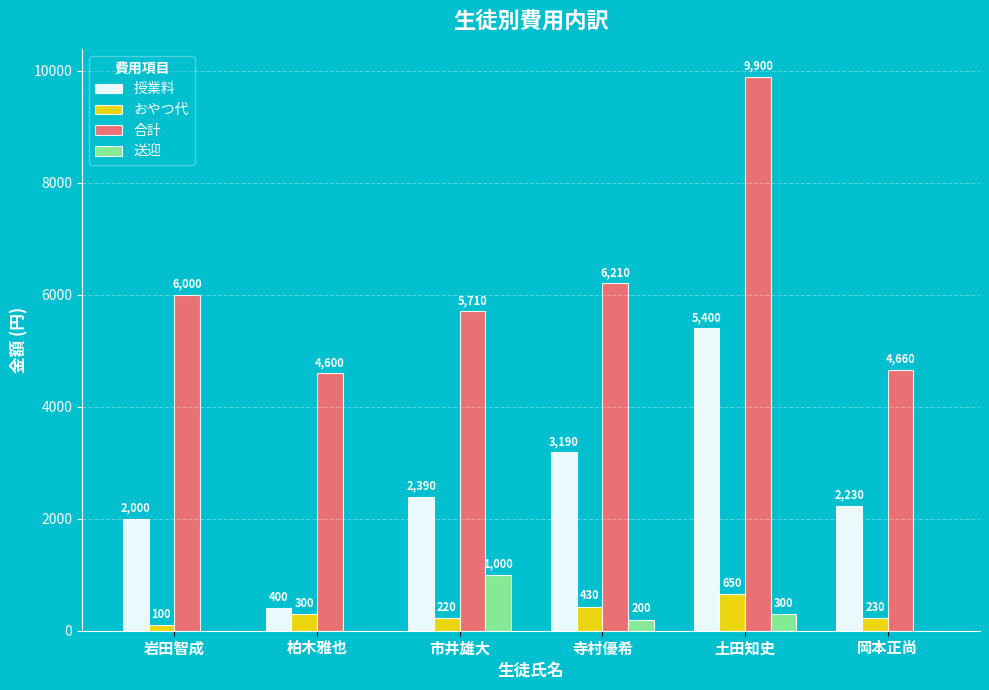

Which series has the widest spread of values?

合計